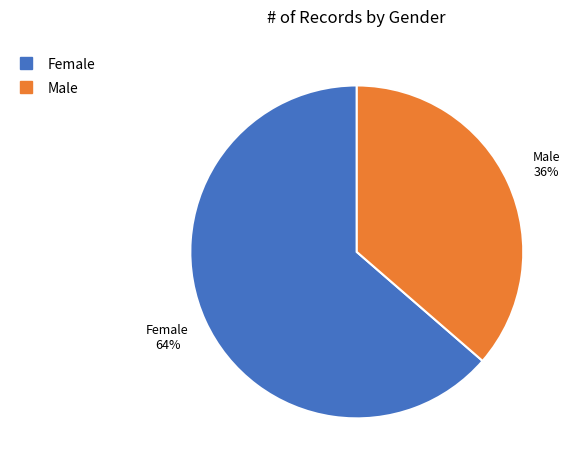

Does any single category account for the majority?

Yes